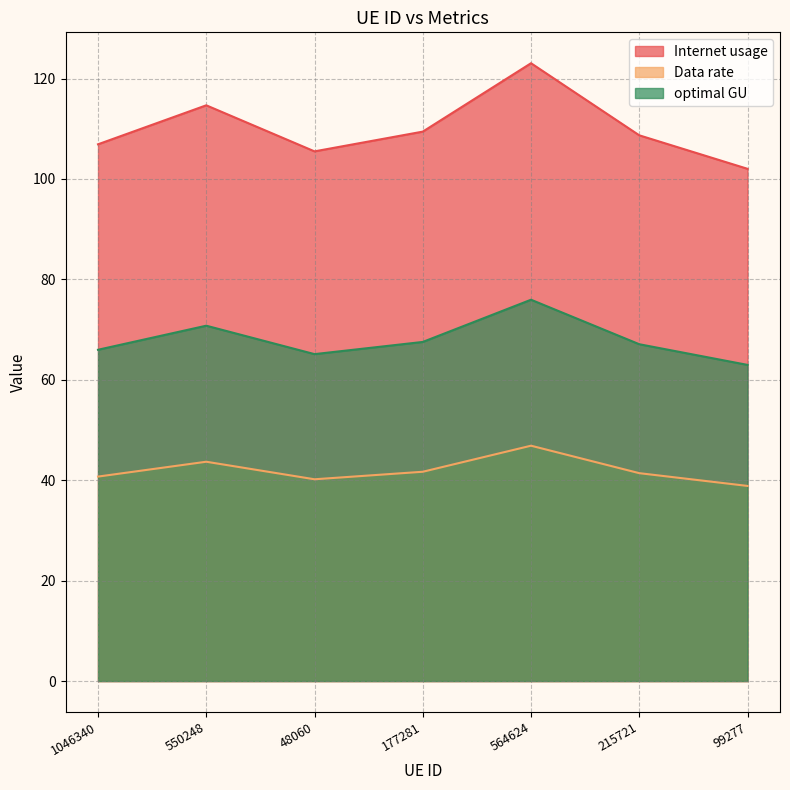

What is the sum of the Data rate values at 1046340 and 550248?

84.4